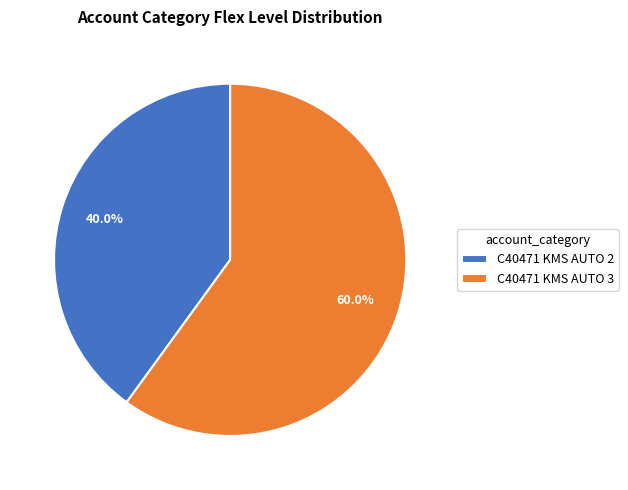

Does any single category account for the majority?

Yes